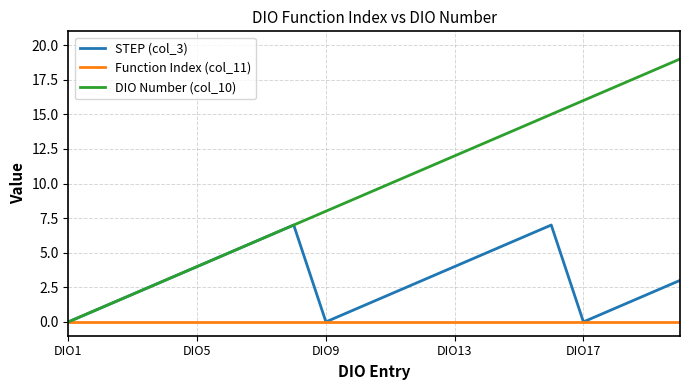

How many lines are shown in the chart?

3